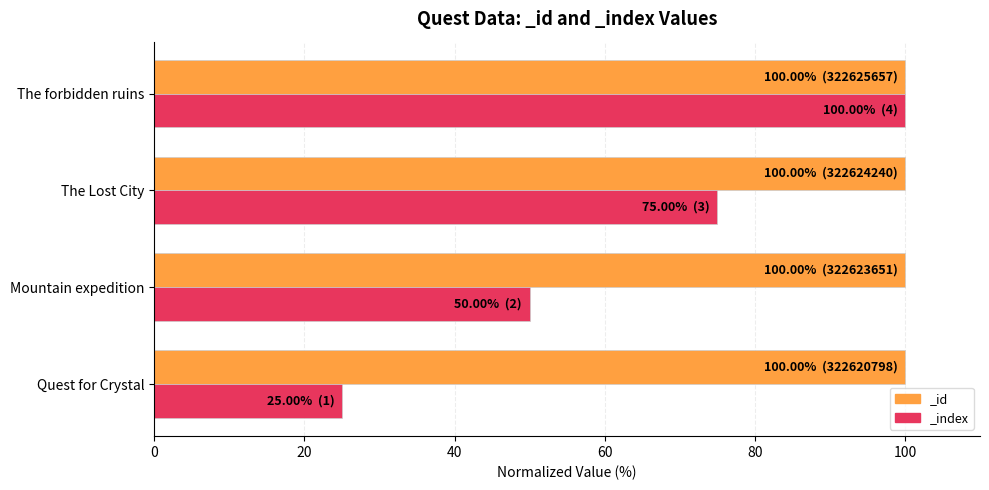

Which category has the lowest value across all series?

Quest for Crystal